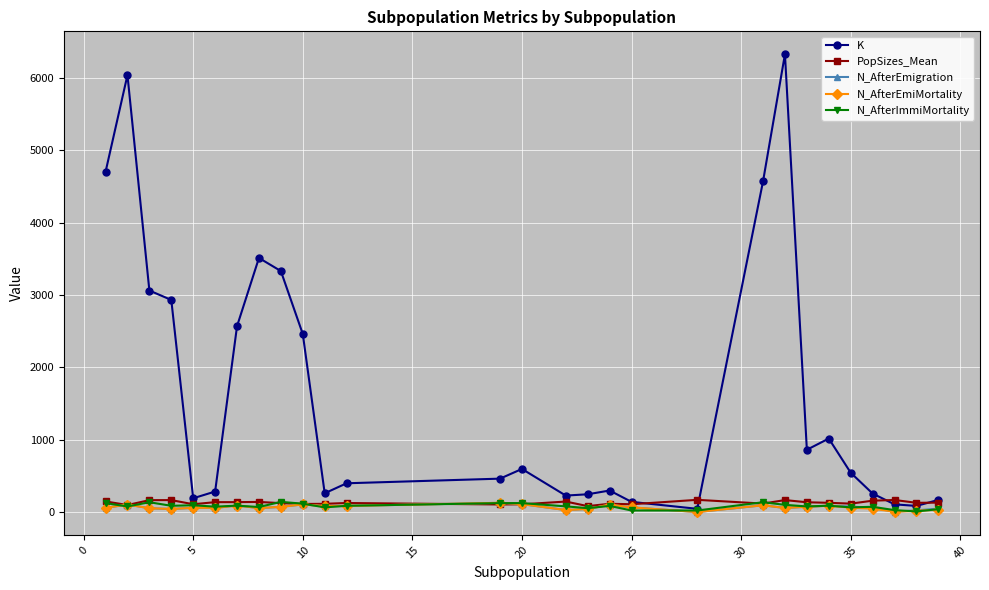

Is this an area chart (filled region under the line)?

No